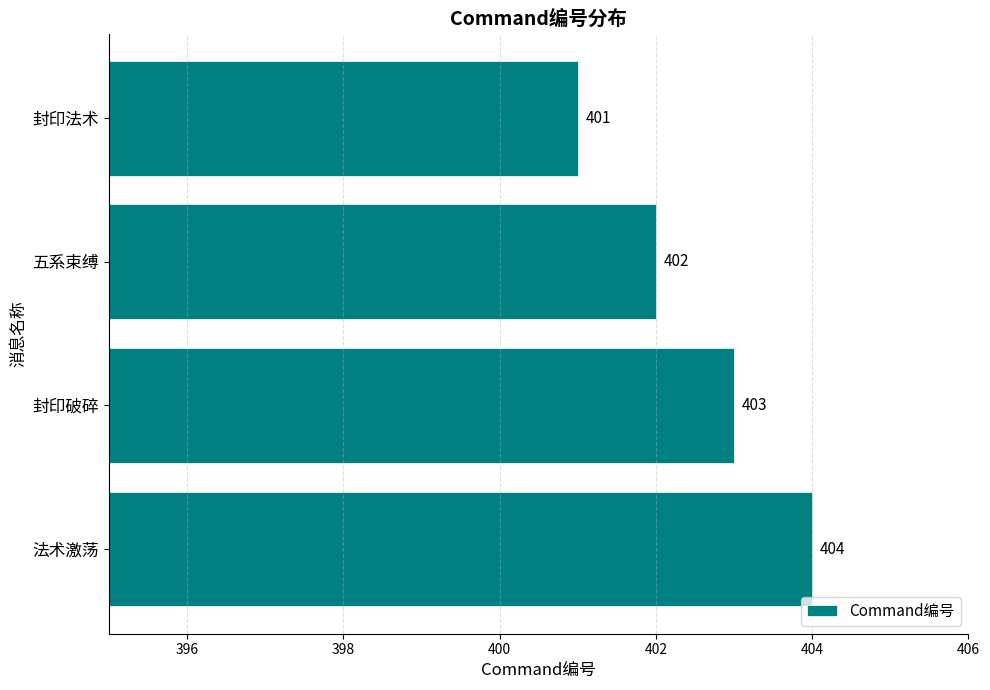

What is the sum of the values at 封印破碎 and 五系束缚?

805